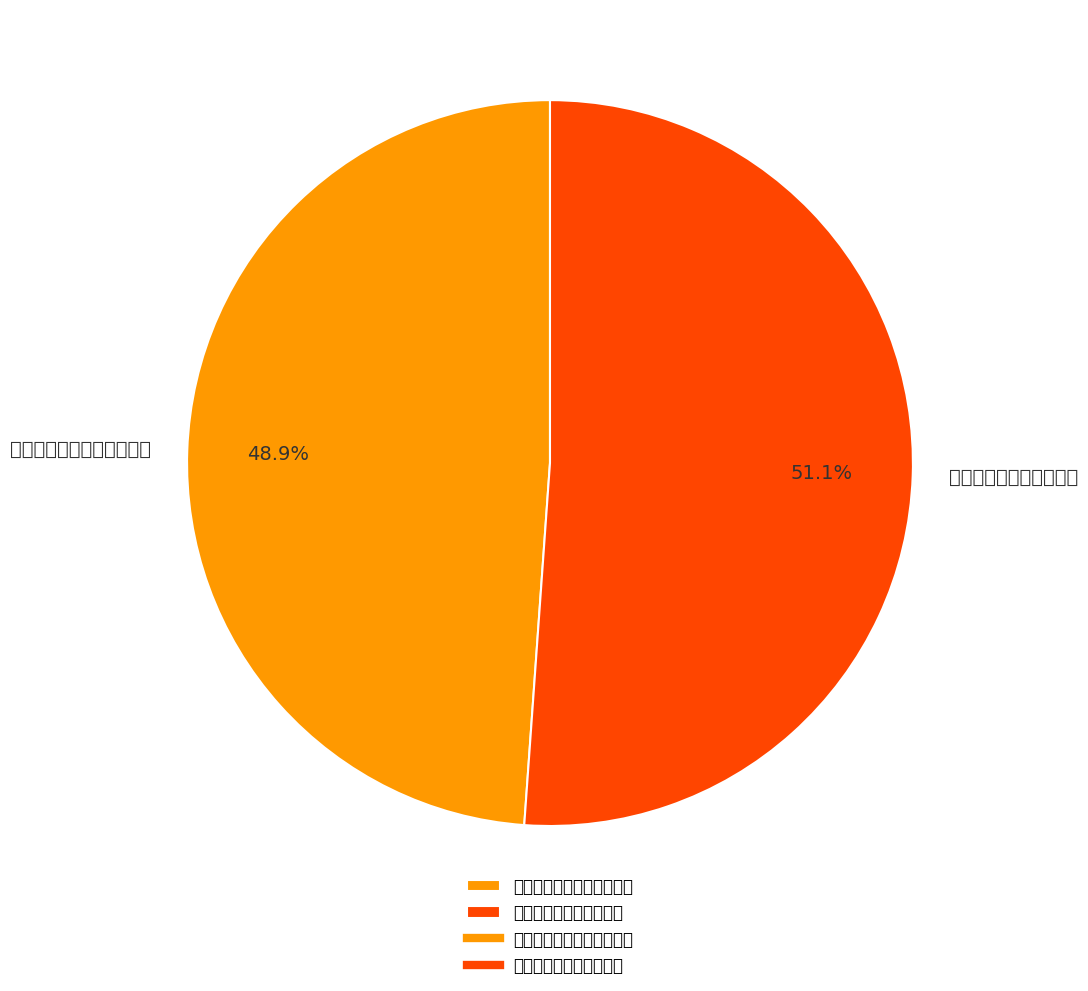

Rank the categories by value from highest to lowest.

次韵奉答张云门应召北上, 次韵张云门中尉望太湖一首